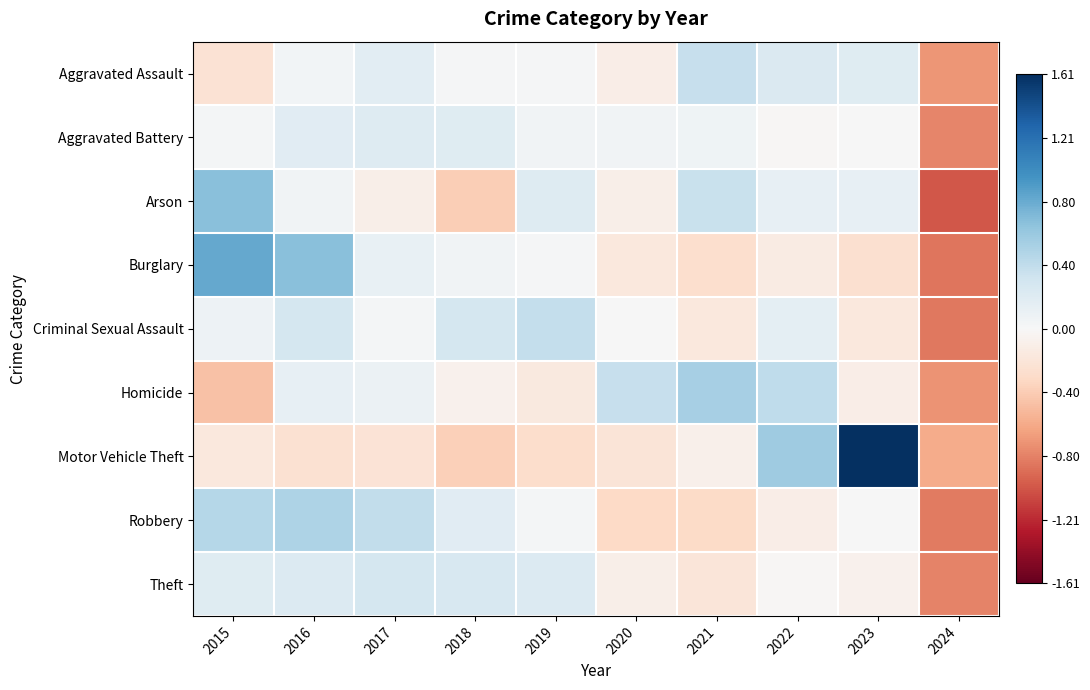

At how many categories does at least one series exceed 0?

9